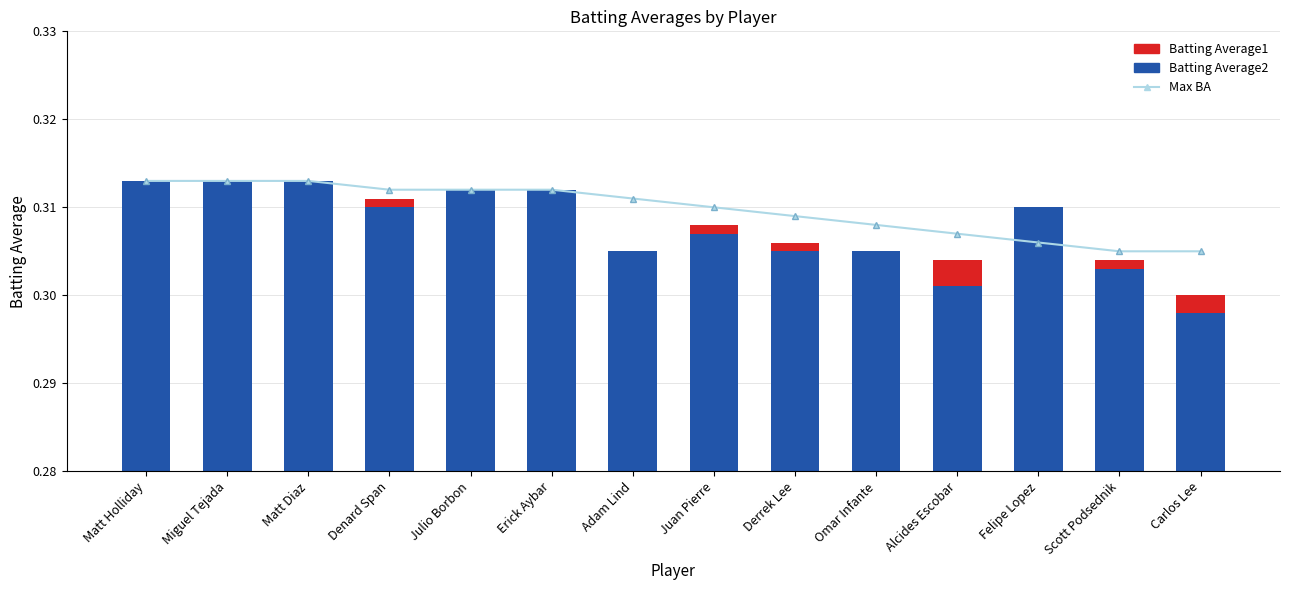

Which label corresponds to the largest value in the chart?

Matt Holliday